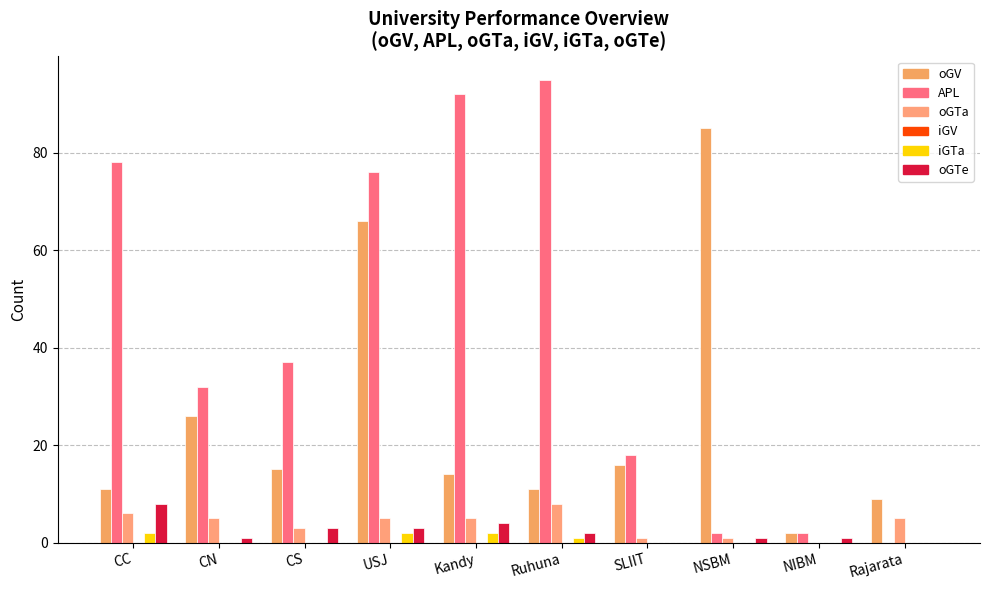

Where does the oGTe series first go above 2?

CC